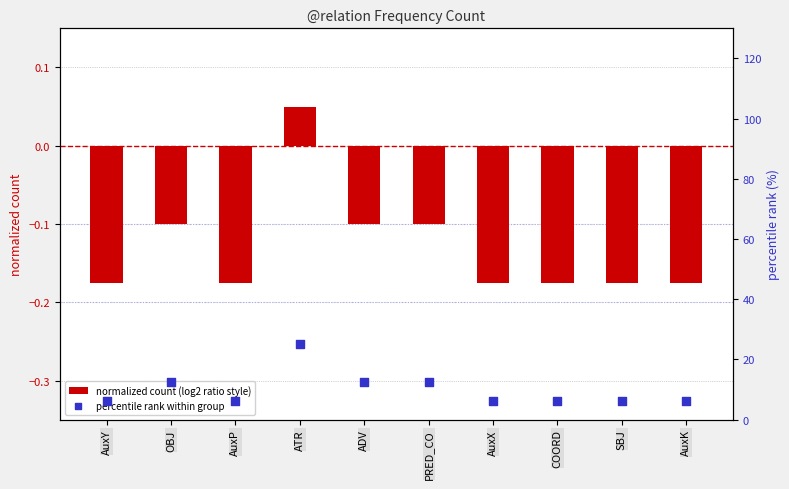

Which series contains the lowest Y value?

normalized count (log2 ratio style)